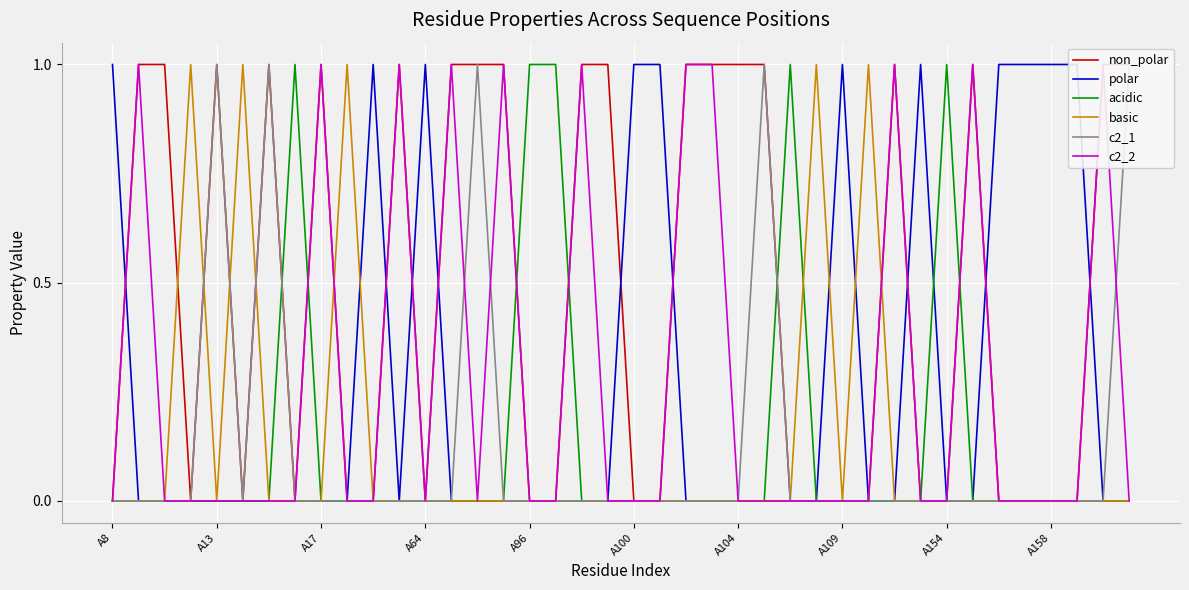

What are all the series names shown in the legend?

non_polar, polar, acidic, basic, c2_1, c2_2